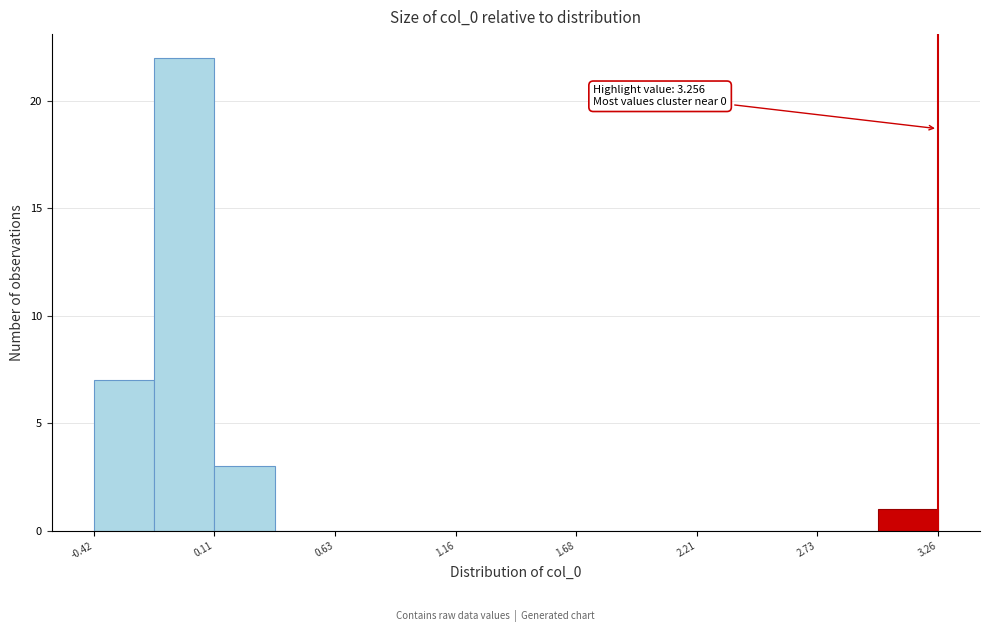

Around what value on the x-axis is the tallest bar? Give the approximate position of its centre, as read against the axis.

0.0